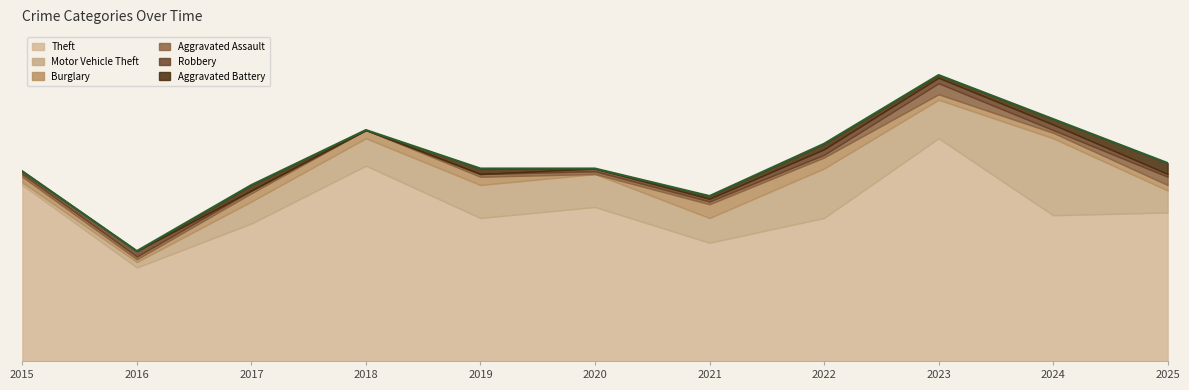

Which series has the largest total across all categories?

Theft